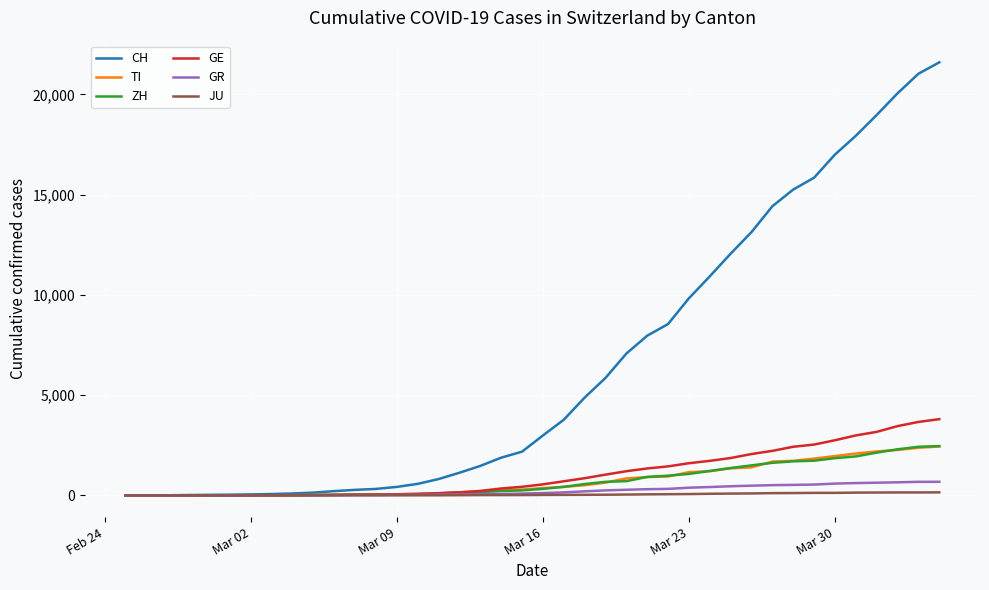

What is the highest value of the GR series?

680